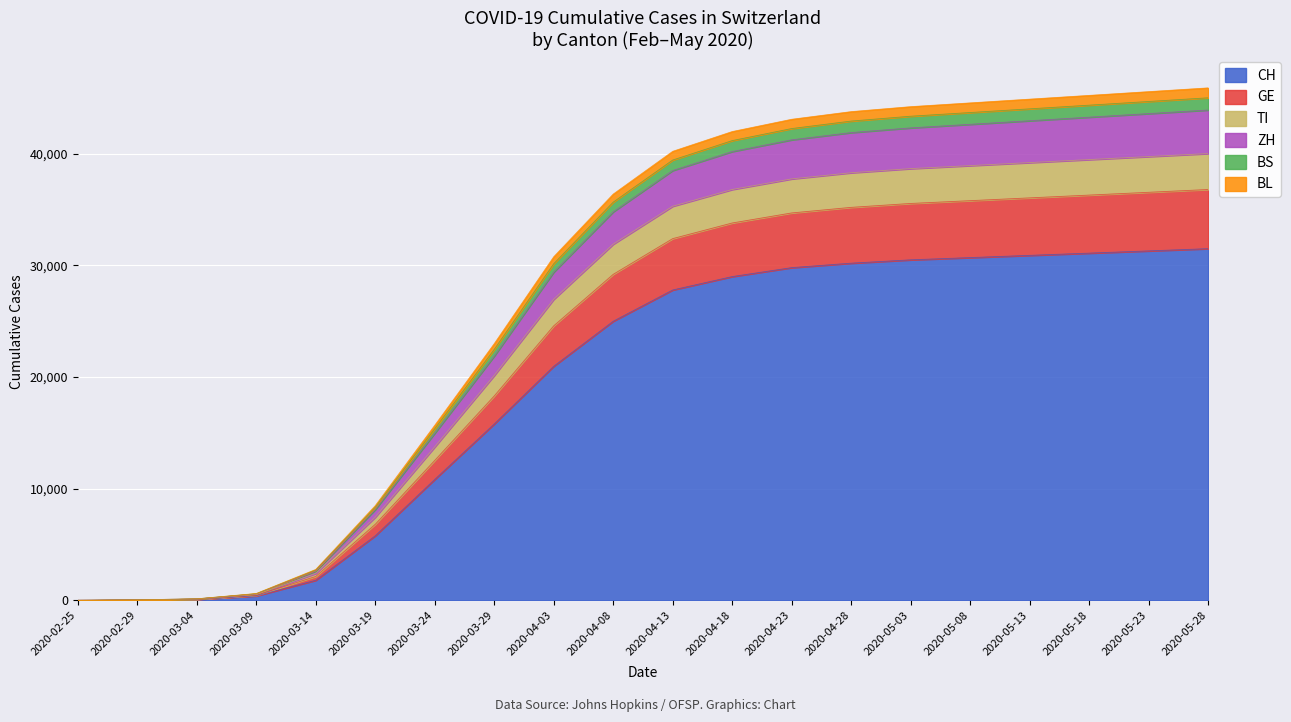

What is the maximum value for CH?

31500